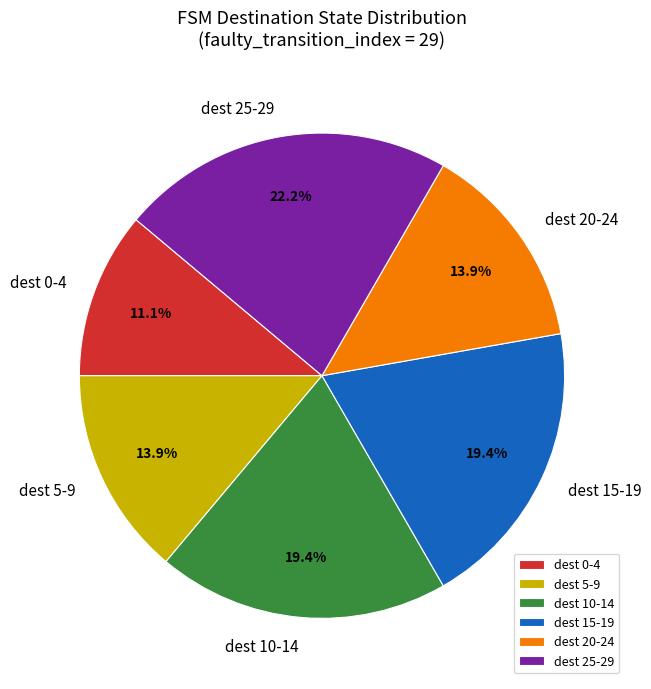

Between dest 0-4 and dest 10-14, which is larger?

dest 10-14